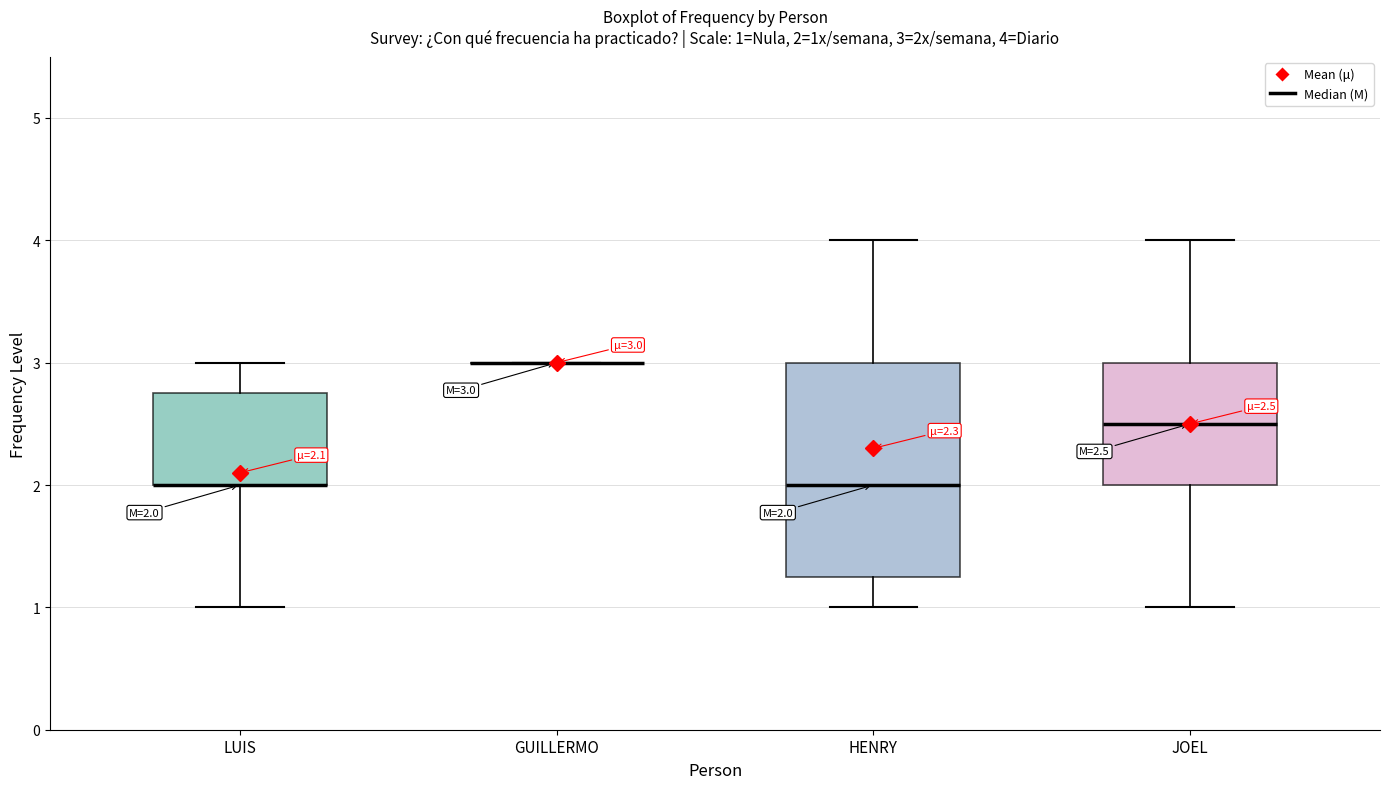

Which box is the tallest, from its lower edge to its upper edge?

HENRY